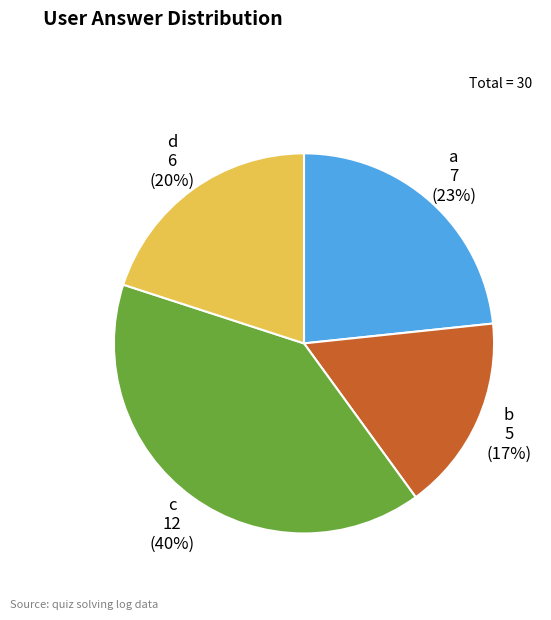

Between d and c, which is larger?

c